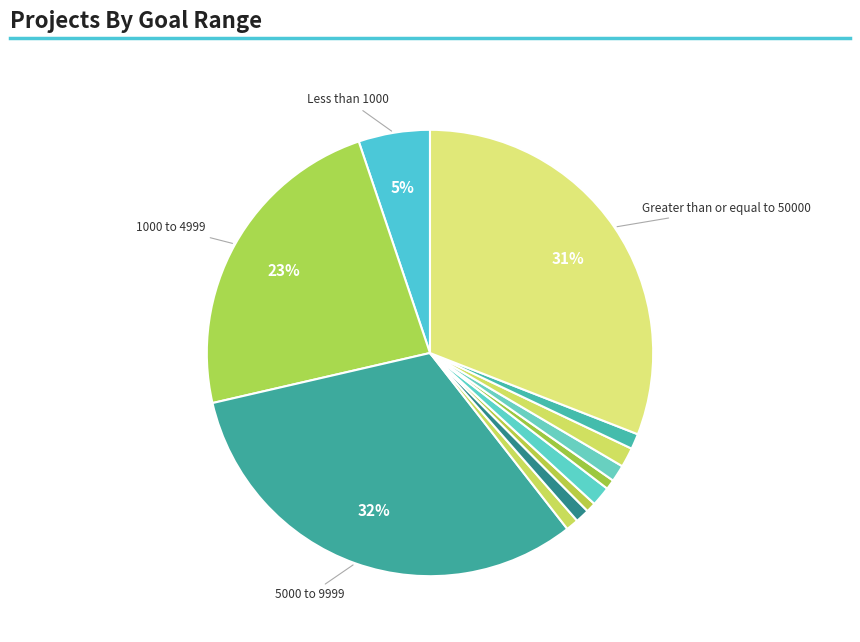

Count the number of slices in the pie.

12